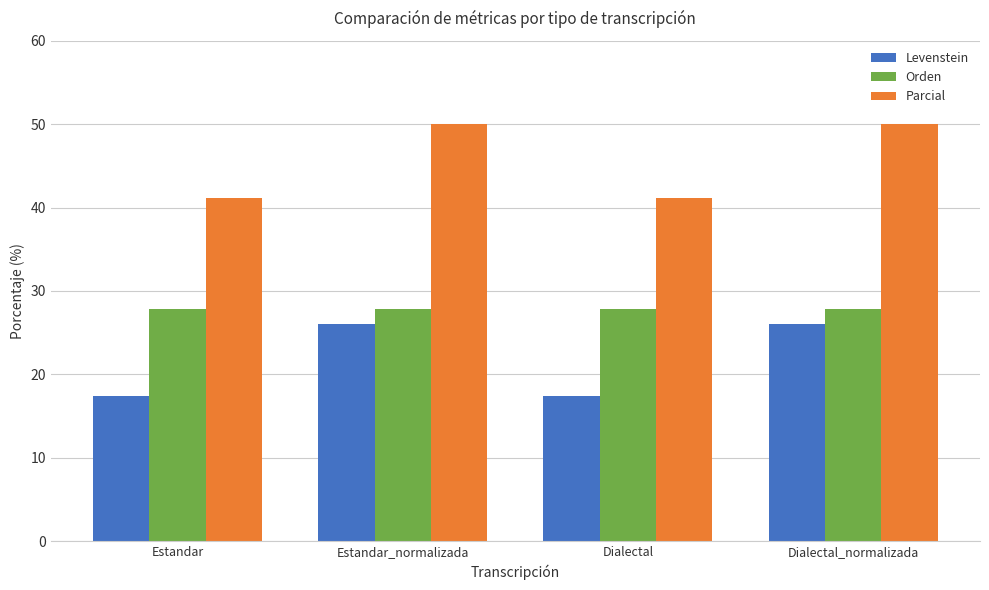

What is the sum of the Levenstein values at Estandar and Dialectal?

34.8